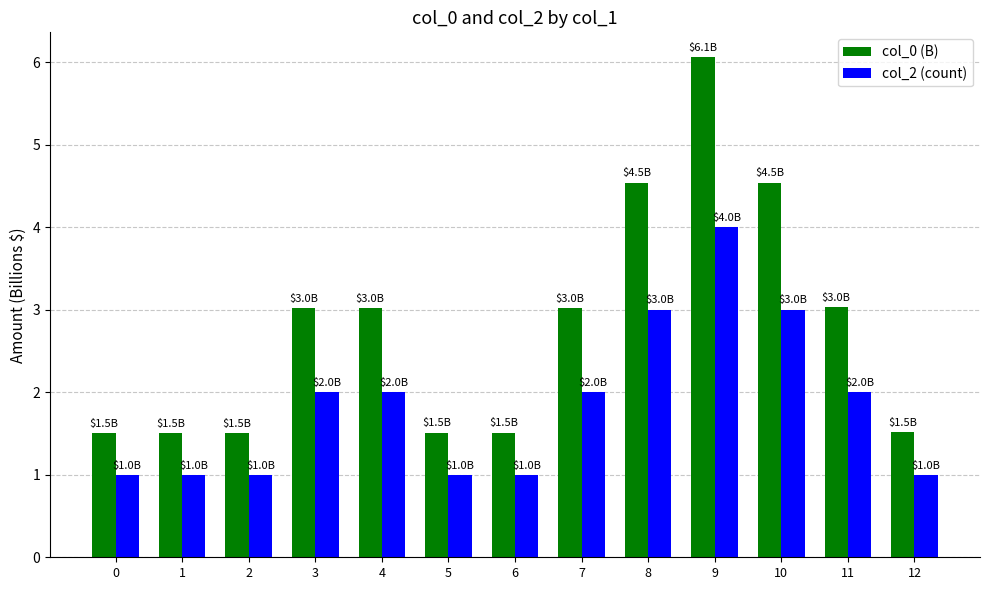

What is the difference between the highest and lowest values at 7?

1.0